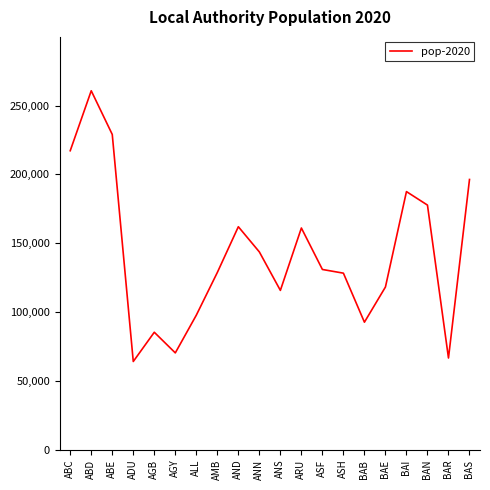

True or false: the data shows 162056 at AND.

True